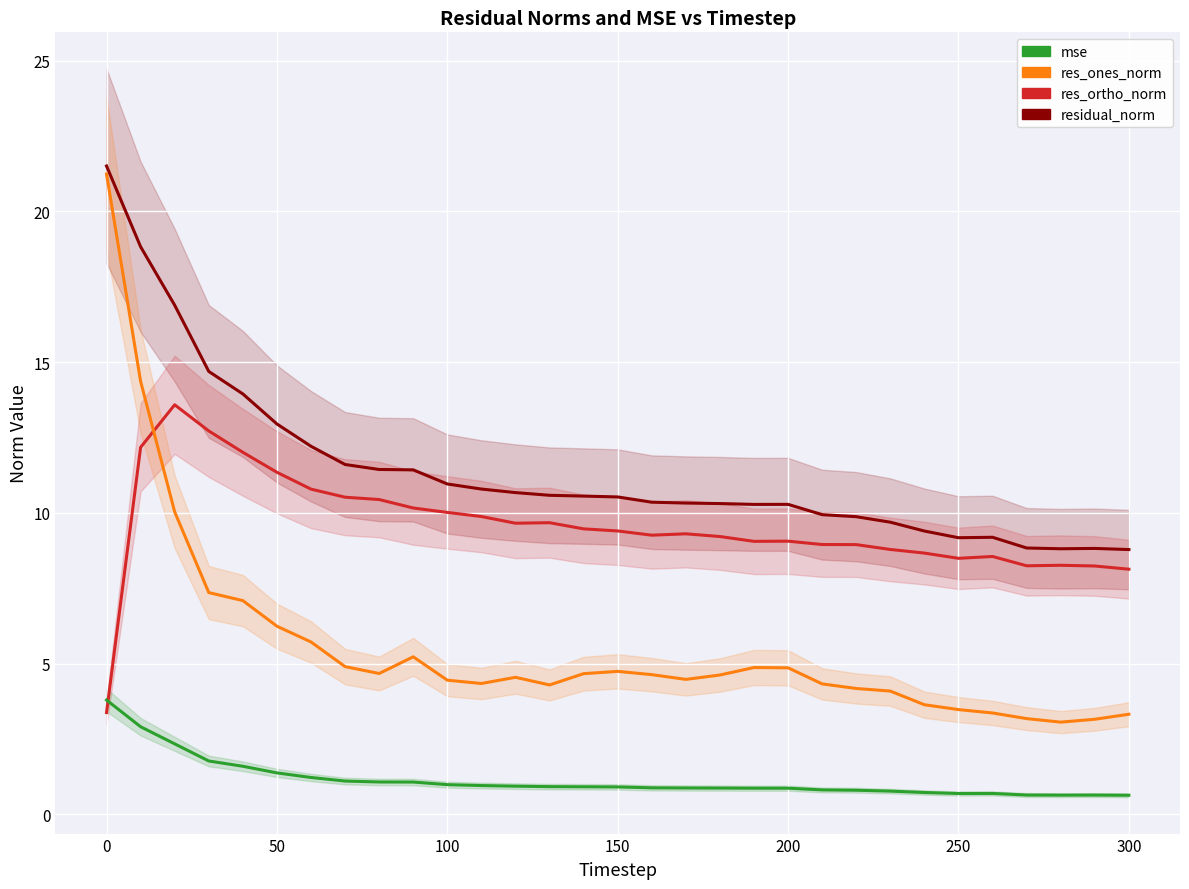

What is the average value of the mse series?

1.1